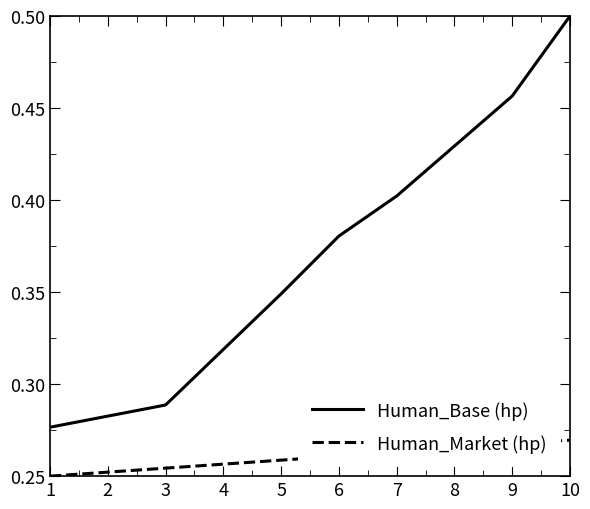

Which series has the widest spread of values?

Human_Base (hp)